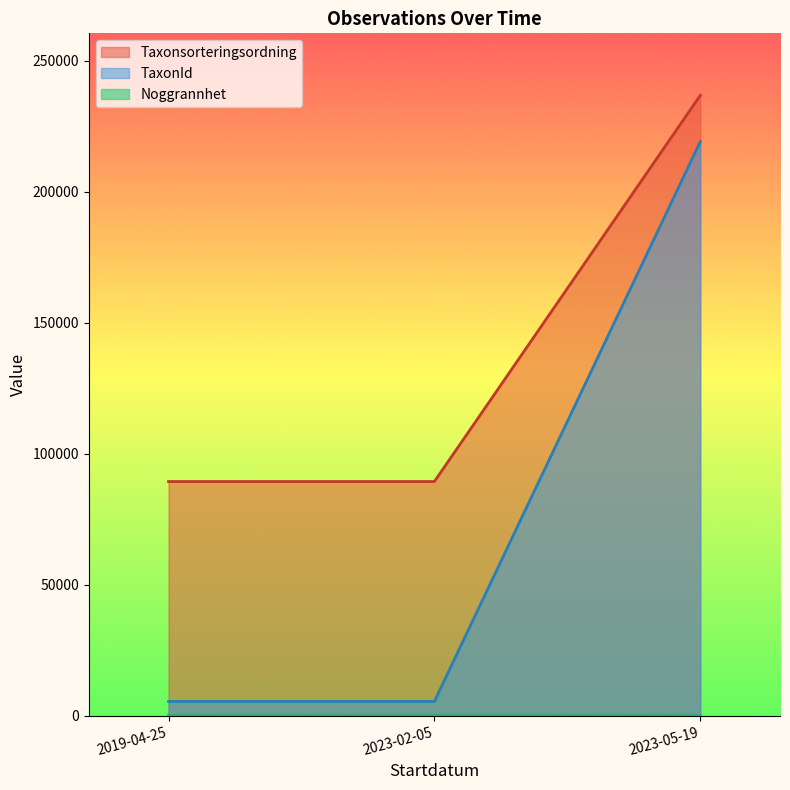

What is the lowest value of the Noggrannhet series?

4